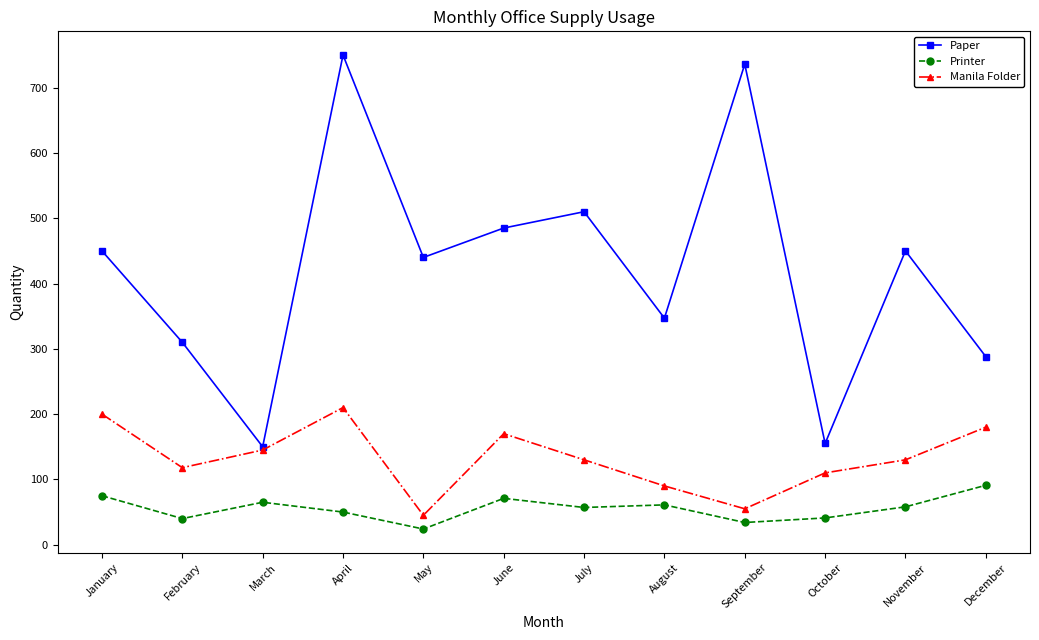

What are all the series names shown in the legend?

Paper, Printer, Manila Folder